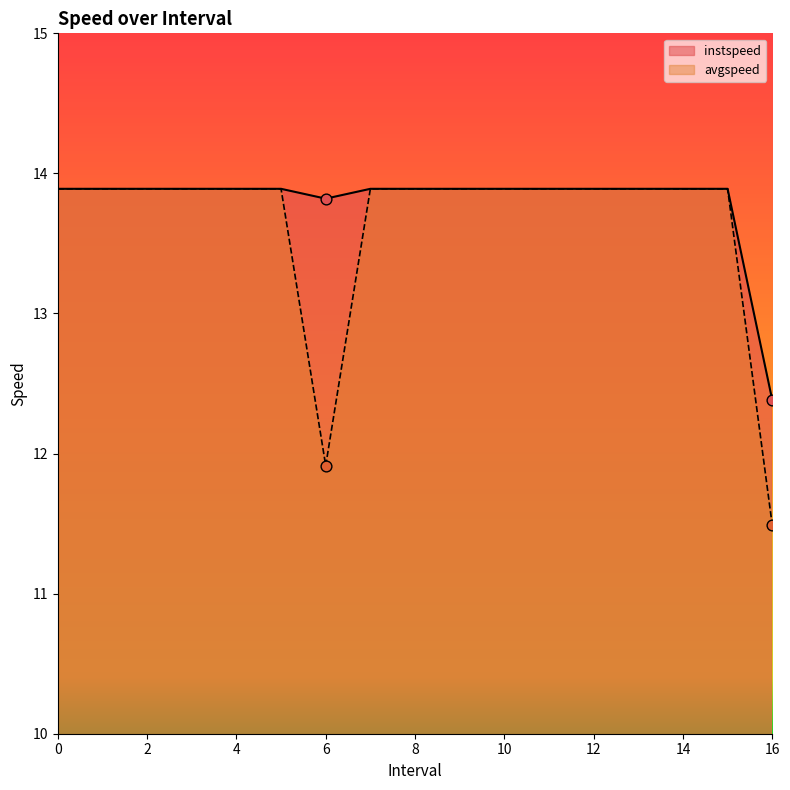

Is the value of instspeed at 3 greater than the value of avgspeed at 7?

No